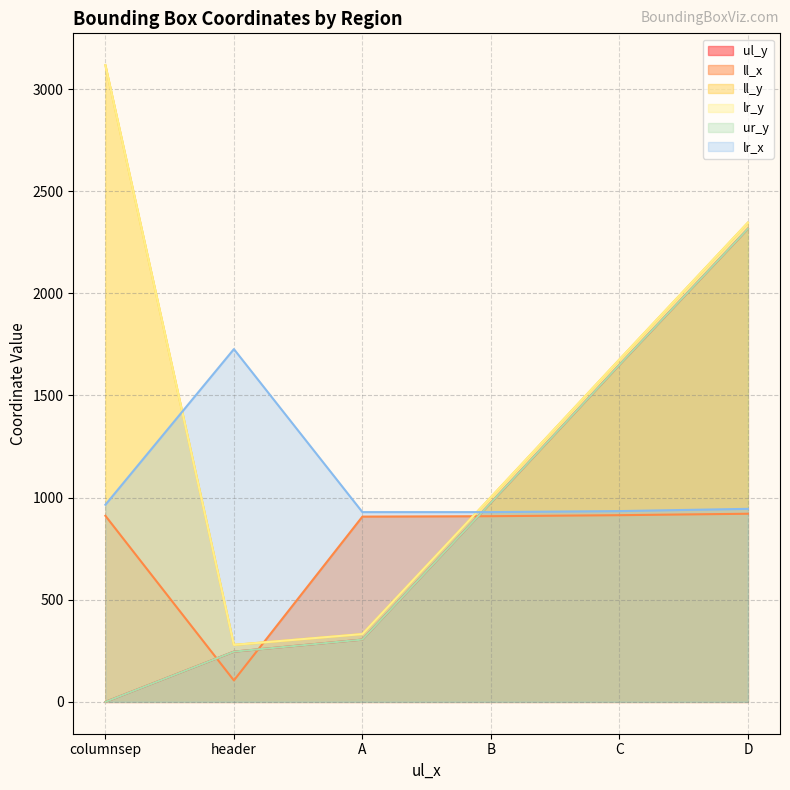

How many data points in ur_y are above 975?

2